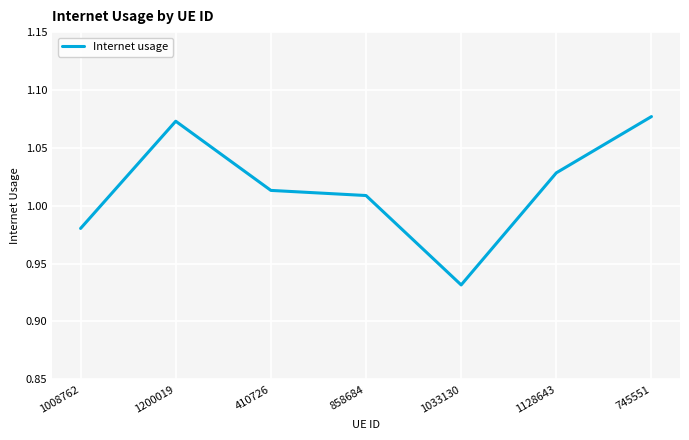

Rank the categories by value from lowest to highest.

1033130, 1008762, 858684, 410726, 1128643, 1200019, 745551